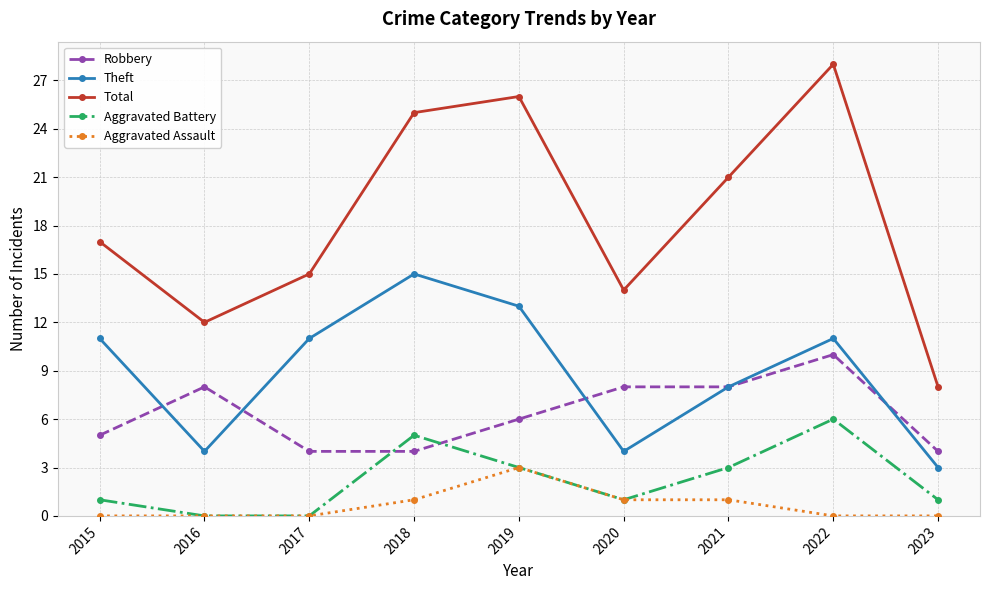

Is it true that Theft equals 6 at 2020?

False